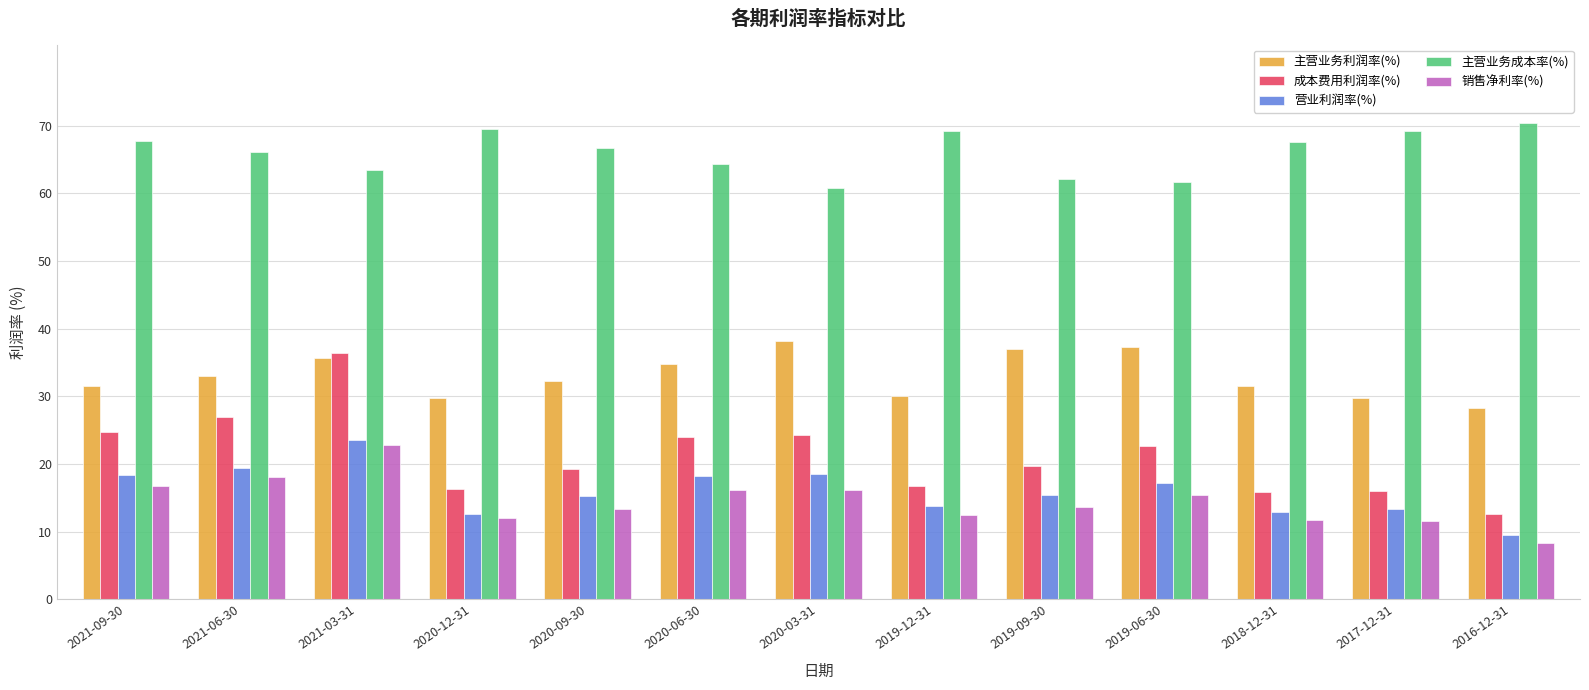

What position from the left is 2017-12-31?

12